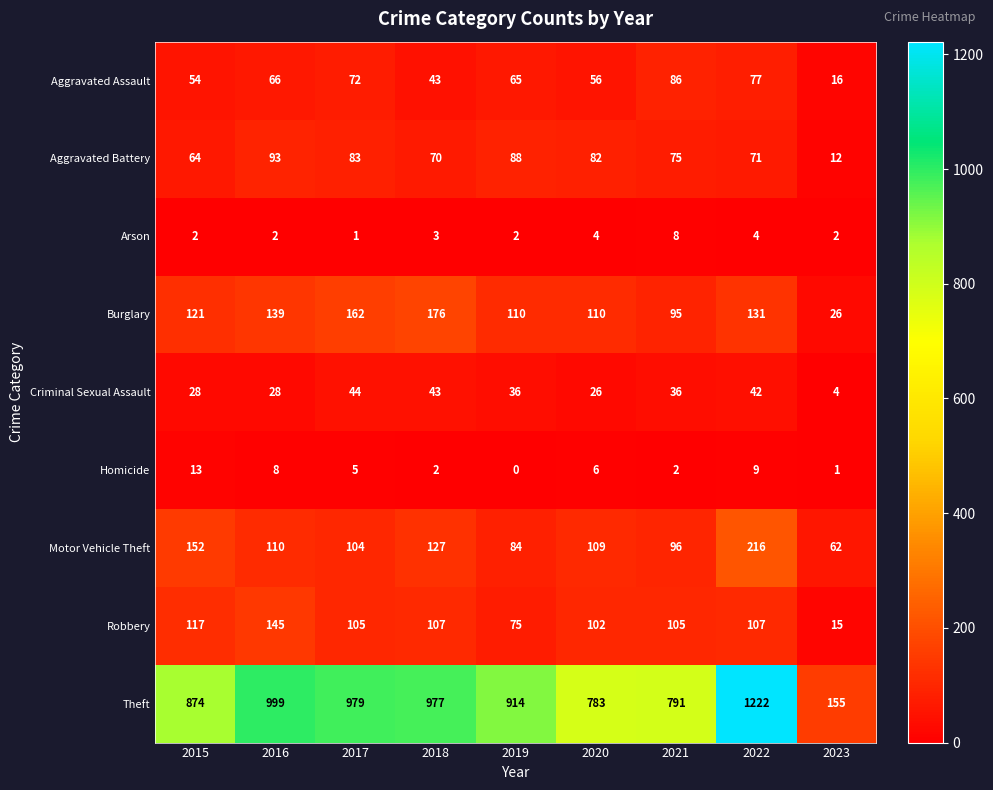

How many data points does each series have?

9